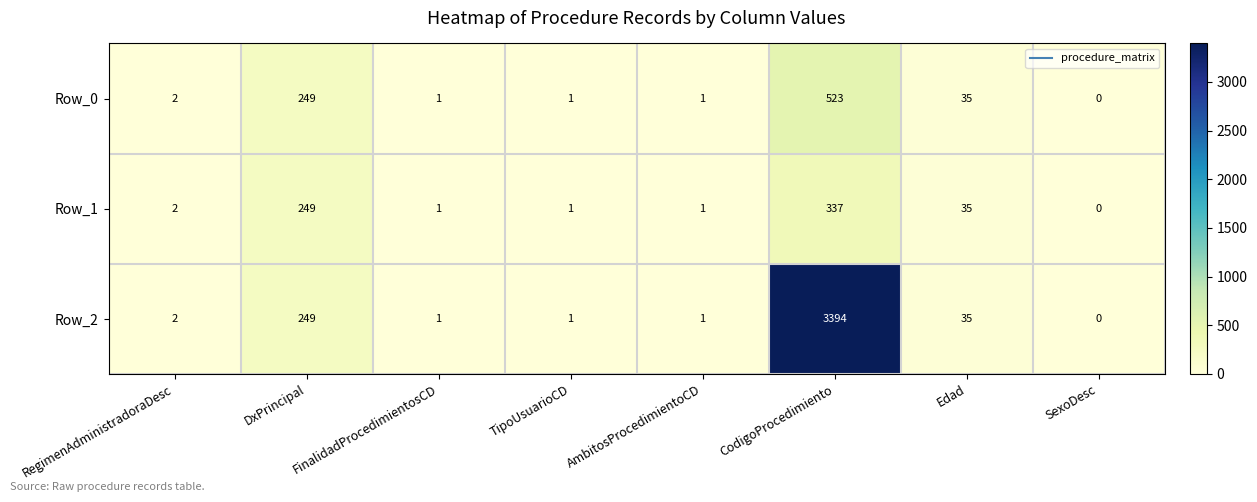

What is the difference between the second highest and minimum values in the Row_2 series?

249